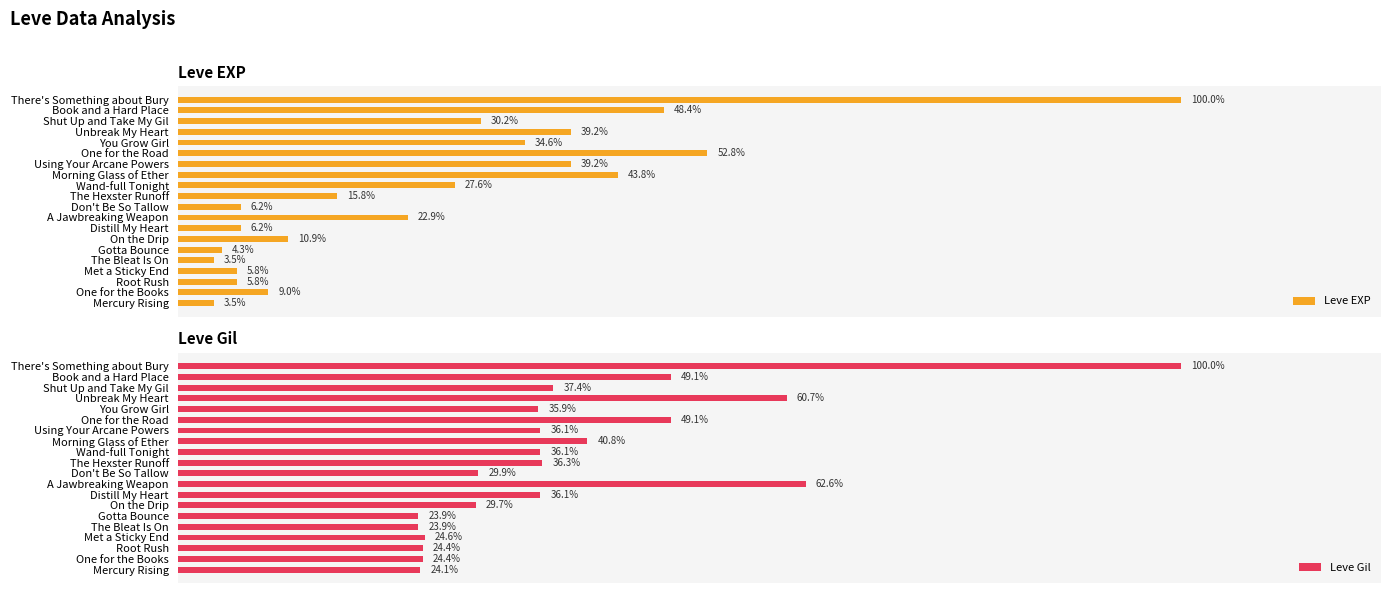

Where is Leve Gil nearest to the value 61?

Unbreak My Heart